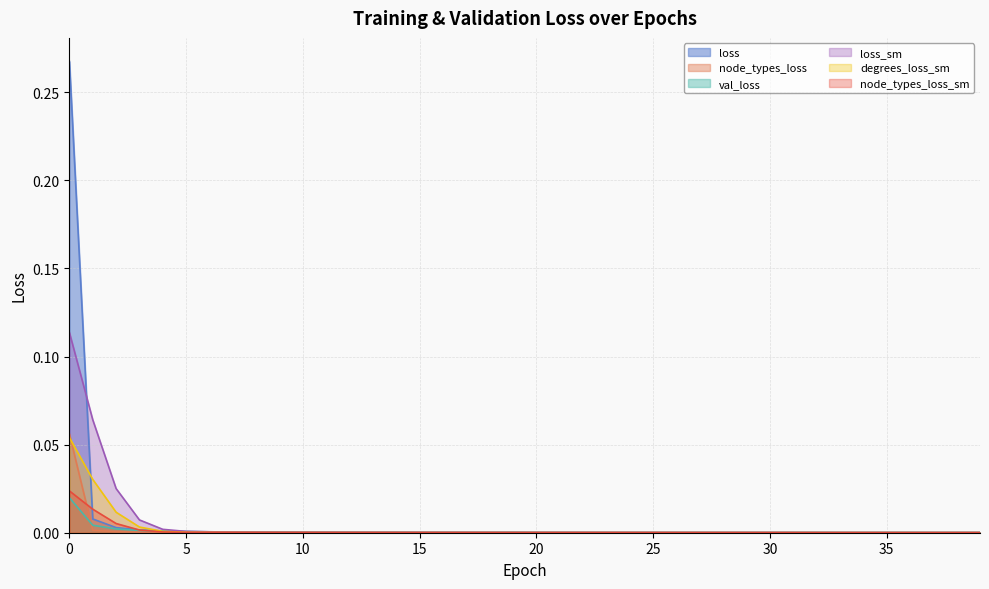

What are all the series names shown in the legend?

loss, node_types_loss, val_loss, loss_sm, degrees_loss_sm, node_types_loss_sm